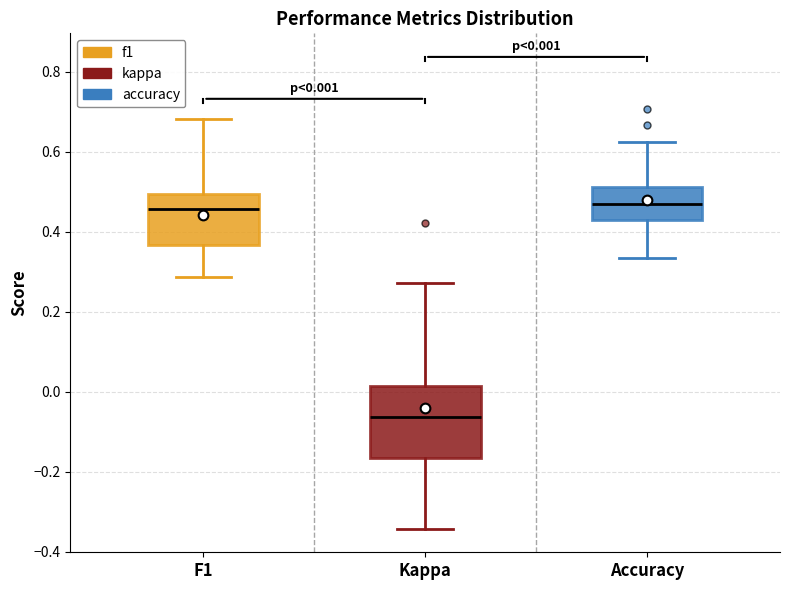

Comparing the boxes themselves (not the whiskers), which one is the tallest?

Kappa